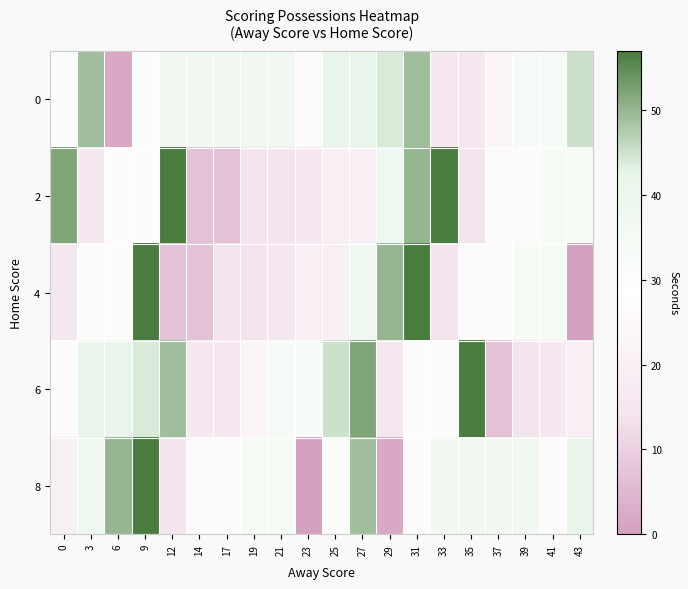

How many data points does each series have?

20